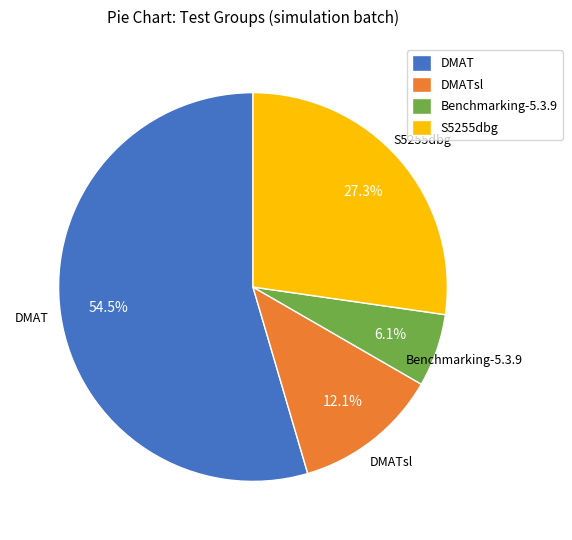

Approximately how many times larger is the value at DMATsl compared to S5255dbg?

0.4